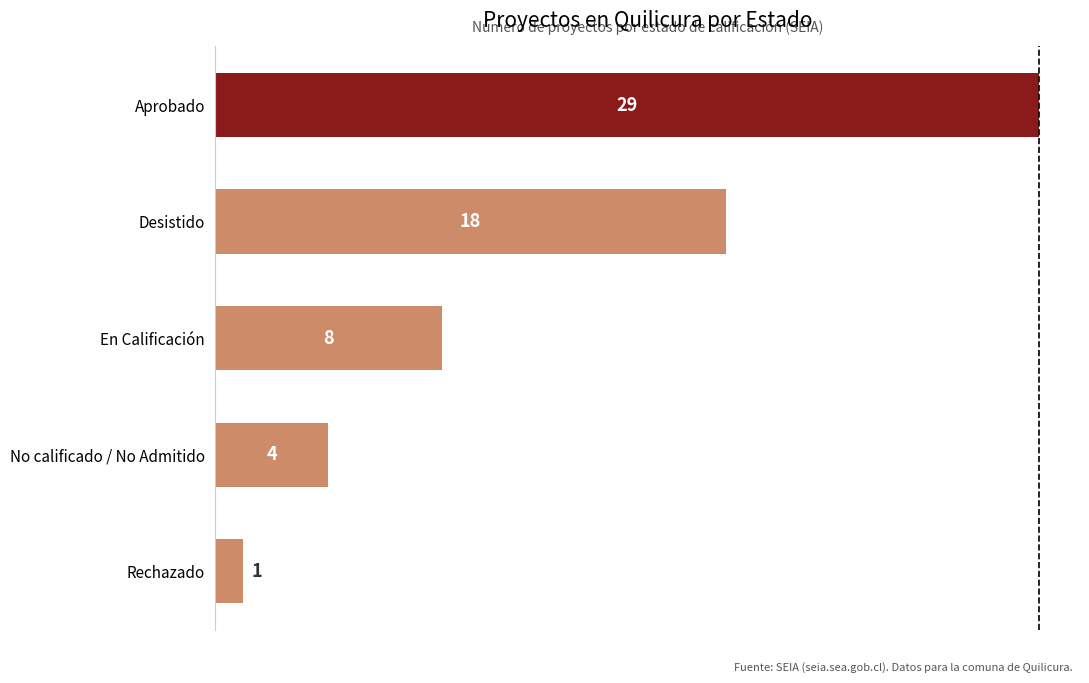

Reading bottom to top, what are all the values shown in this chart?

1	4	8	18	29